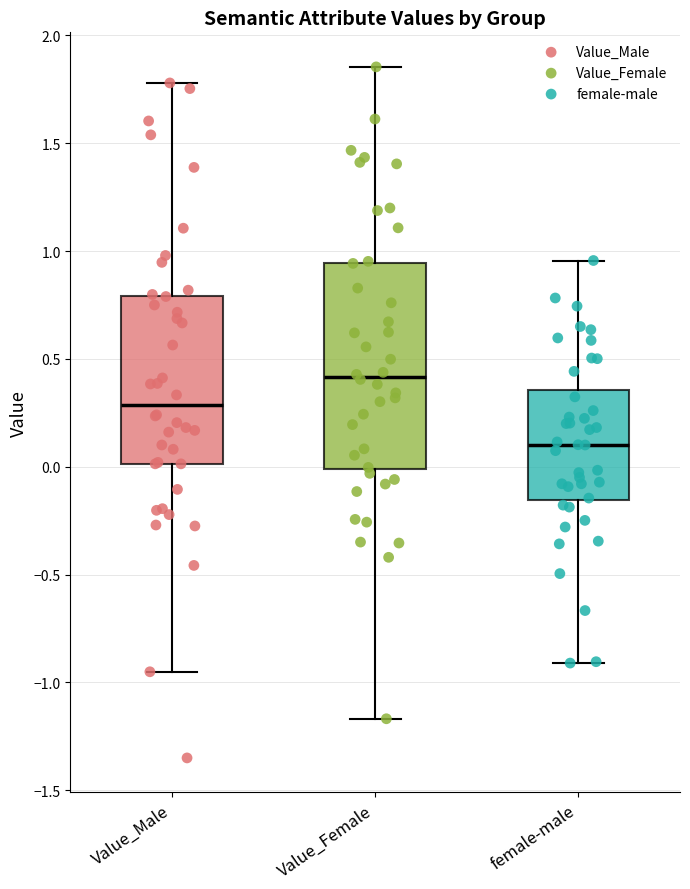

Comparing the boxes themselves (not the whiskers), which one is the tallest?

Value_Female